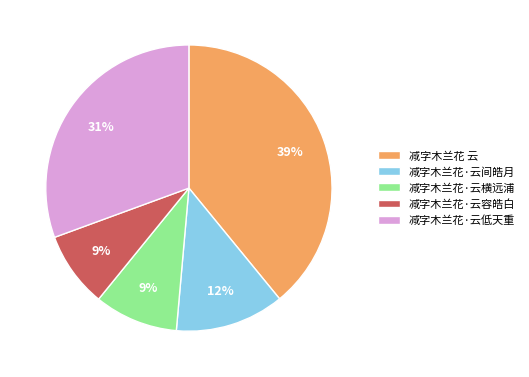

Which has a higher value, 减字木兰花·云间皓月 or 减字木兰花·云容皓白?

减字木兰花·云间皓月